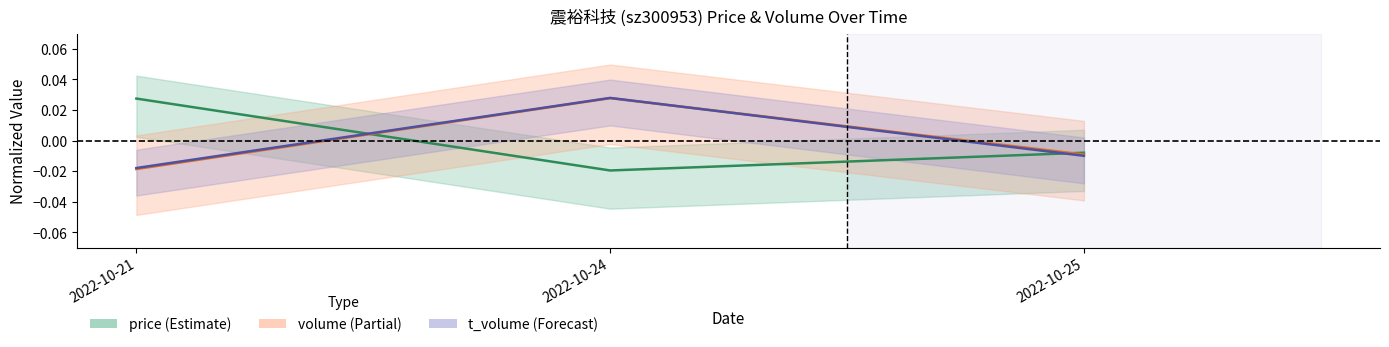

Which series has the widest spread of values?

price